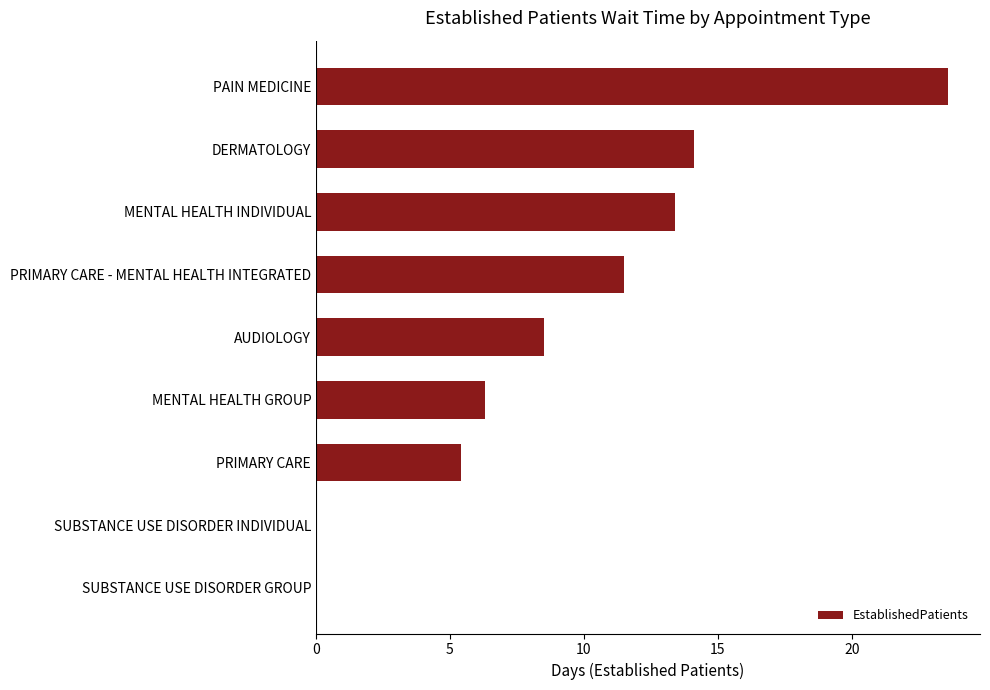

Are the bars grouped side by side (vs. stacked)?

No